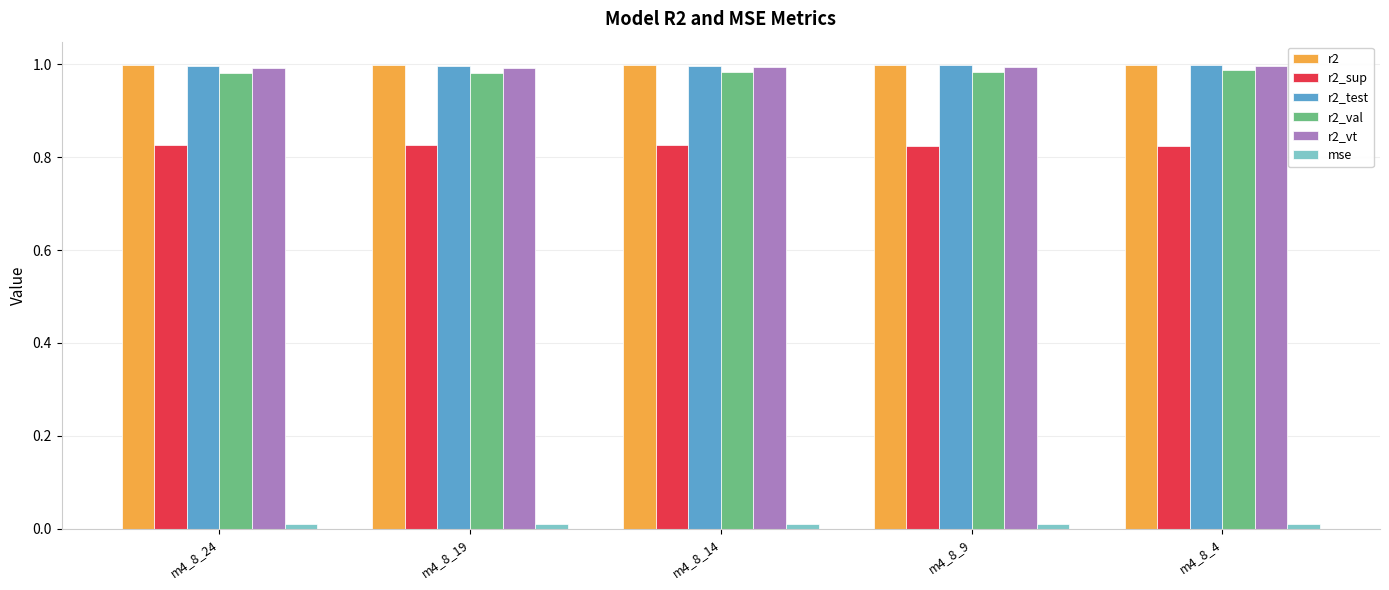

Is the value of r2_sup at m4_8_4 greater than the value of r2_vt at m4_8_19?

No